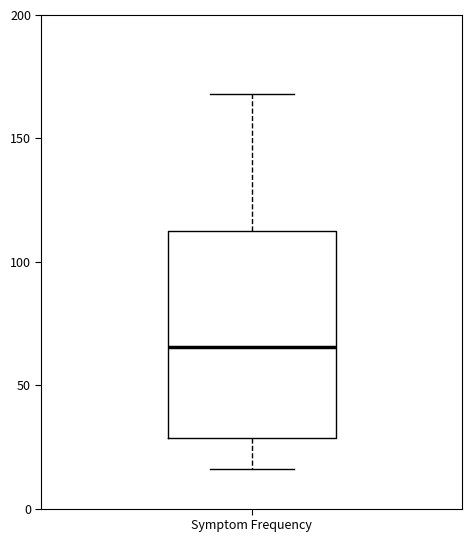

Transcribe this box plot: give where the median line is, the range the box spans, and where the two whiskers end, as read against the y-axis. The values are not printed on the chart, so give them approximately, as read against the axis.

median 65, box 30 to 110, whiskers 15 to 170